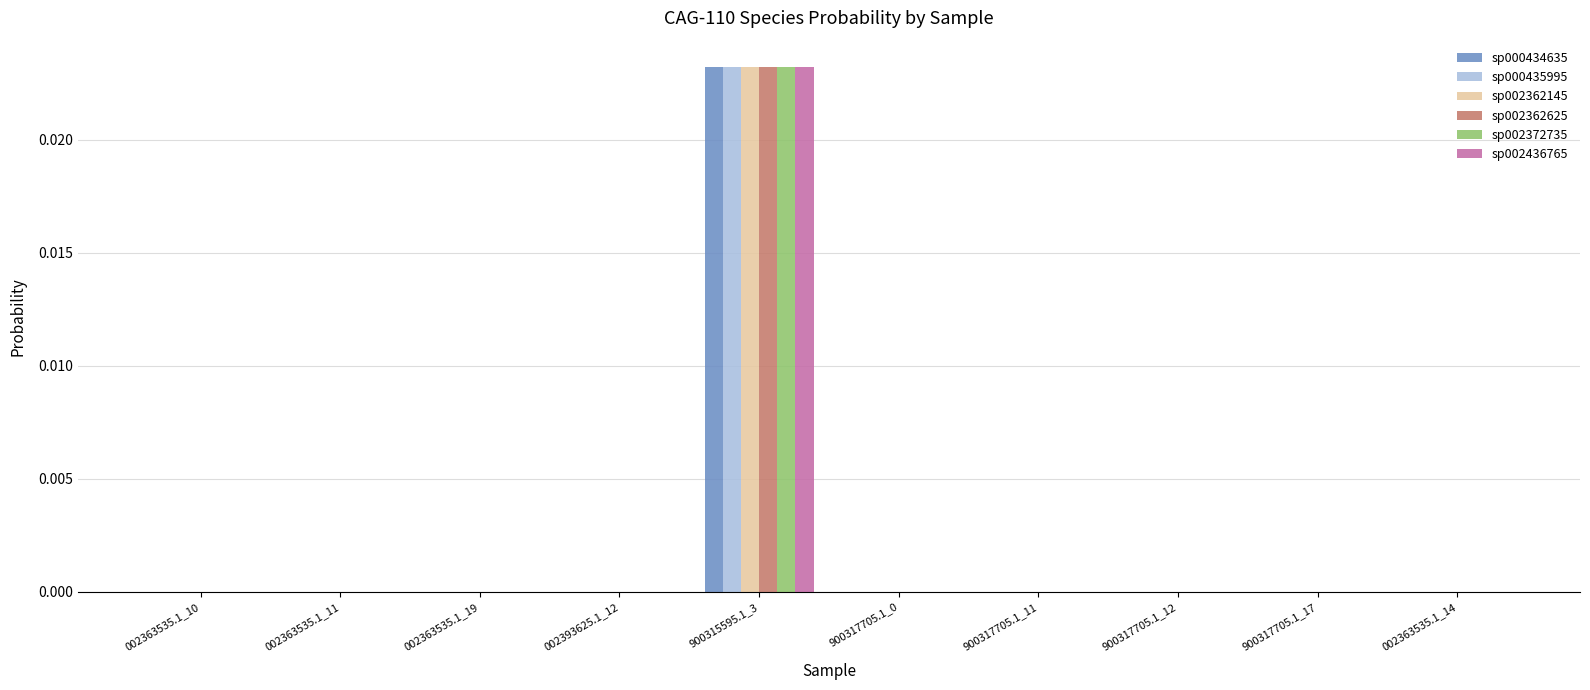

The sp000435995 series shows 0.0 at 900317705.1_0. True or false?

True